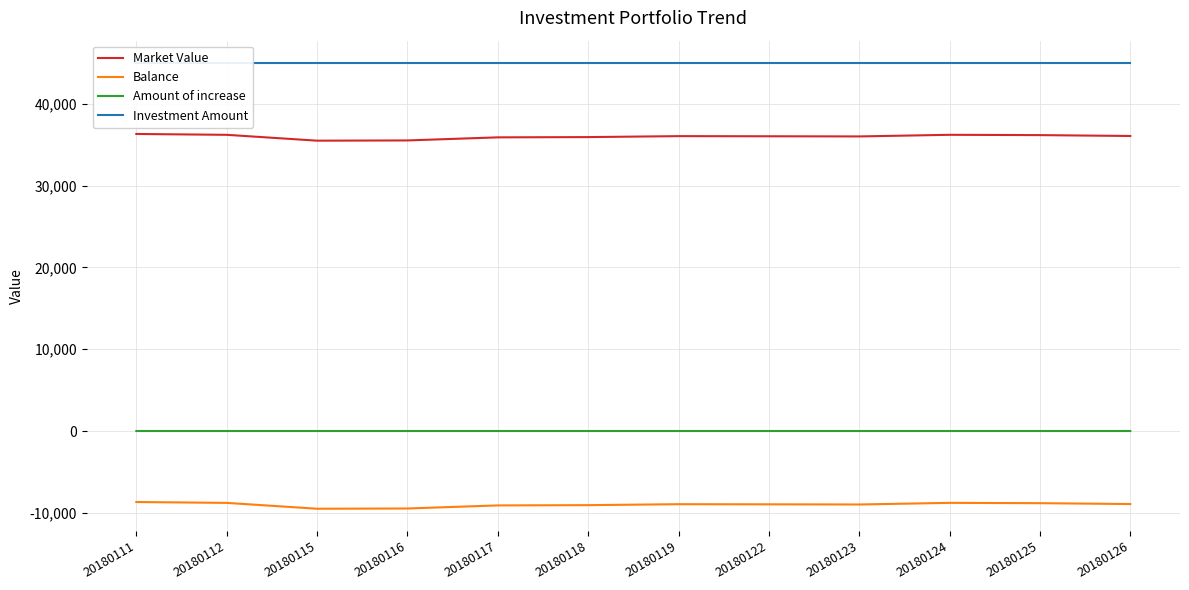

Which series has the widest spread of values?

Balance